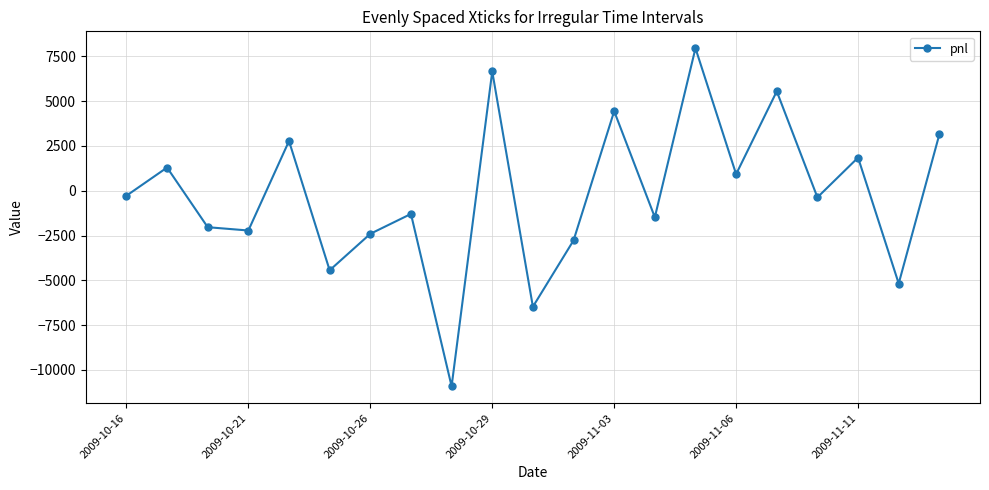

True or false: the data has more than 2 interior local peaks.

True